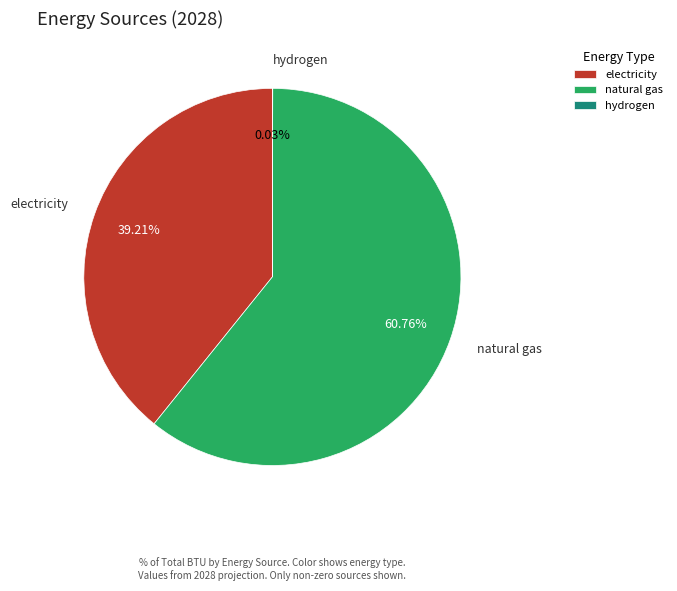

Which category has the biggest portion of the pie?

natural gas